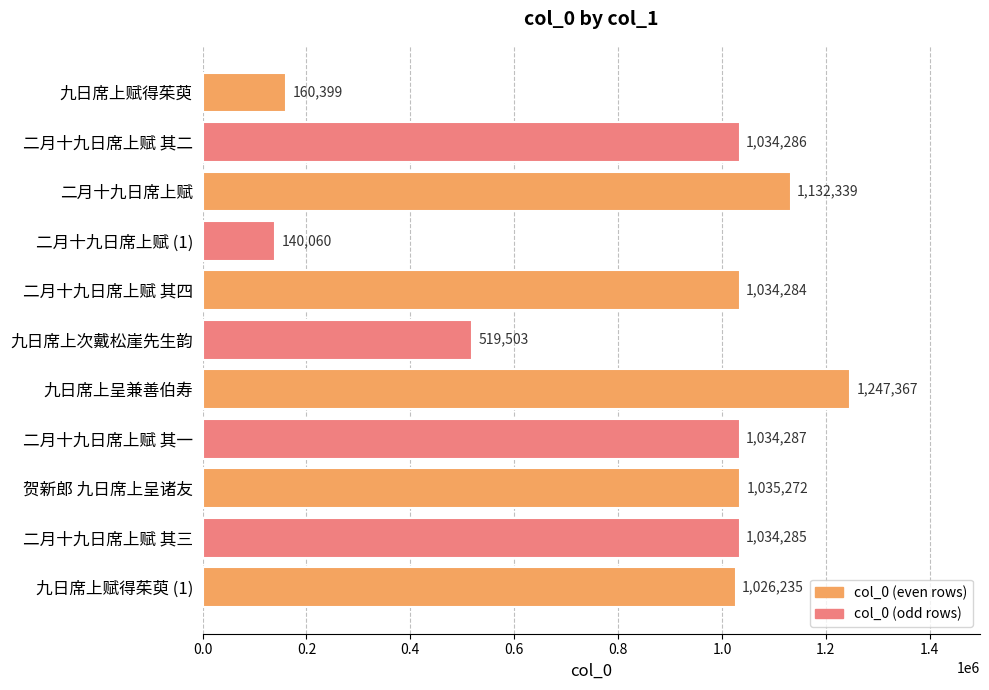

At which label is the value closest to 693713?

九日席上次戴松崖先生韵